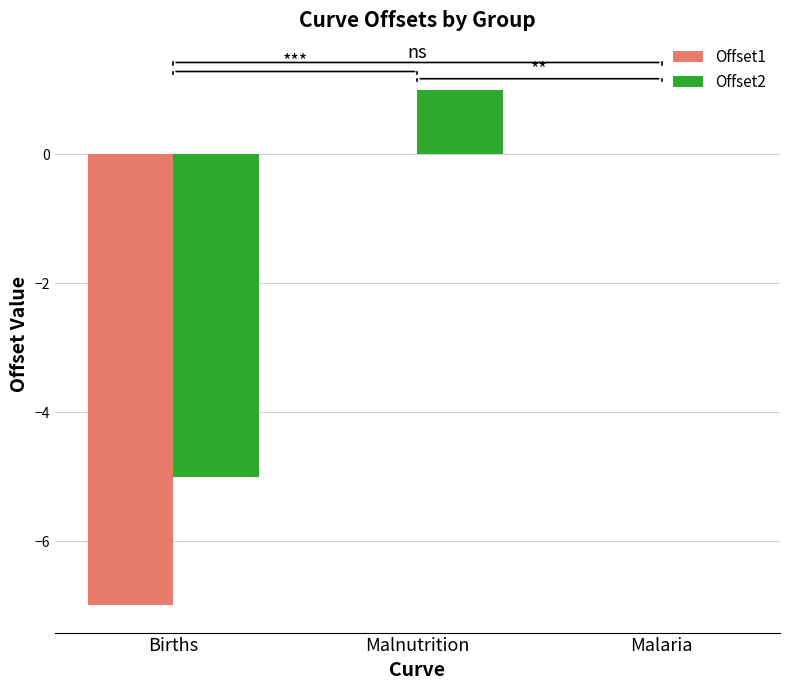

How many distinct data groups are displayed?

2